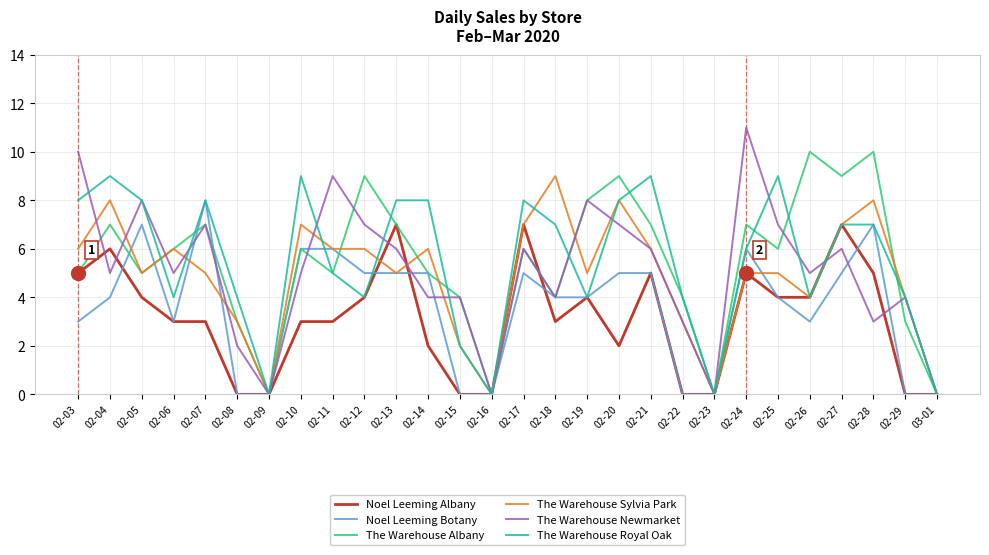

What is the maximum value shown in the chart?

11